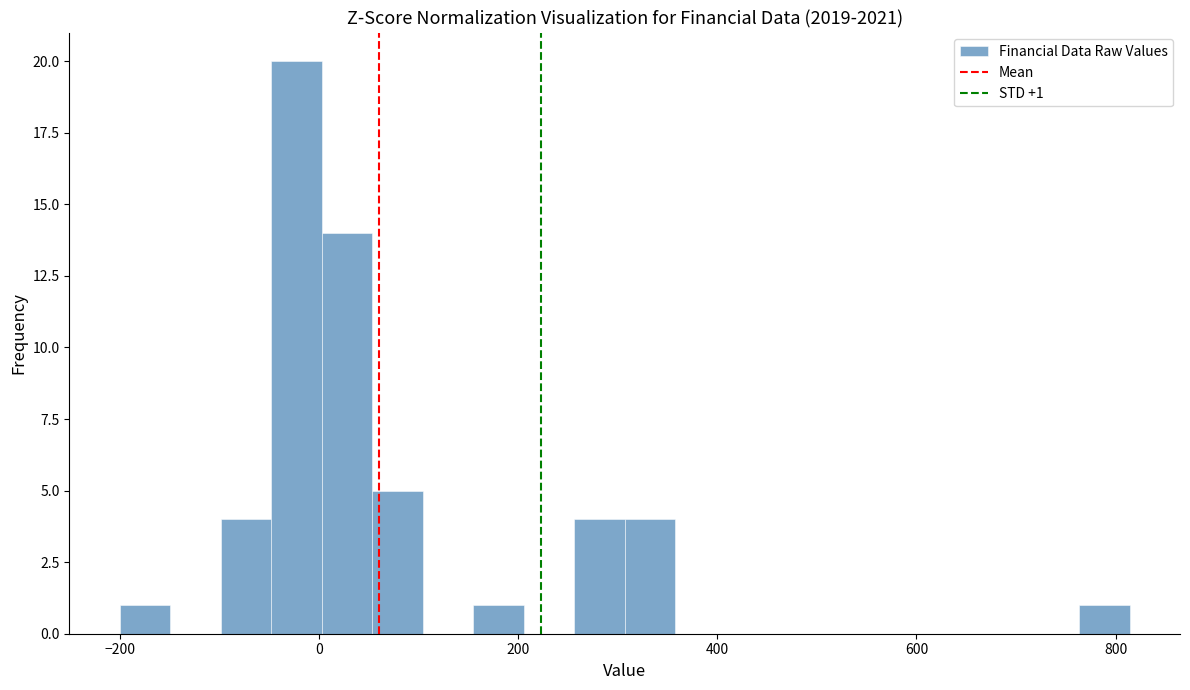

Read against the x-axis, roughly where is the centre of the tallest bar?

-20